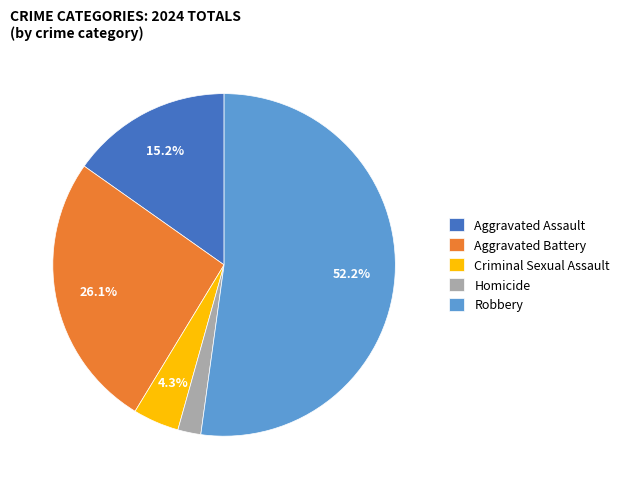

What is the smallest slice in the pie chart?

Homicide